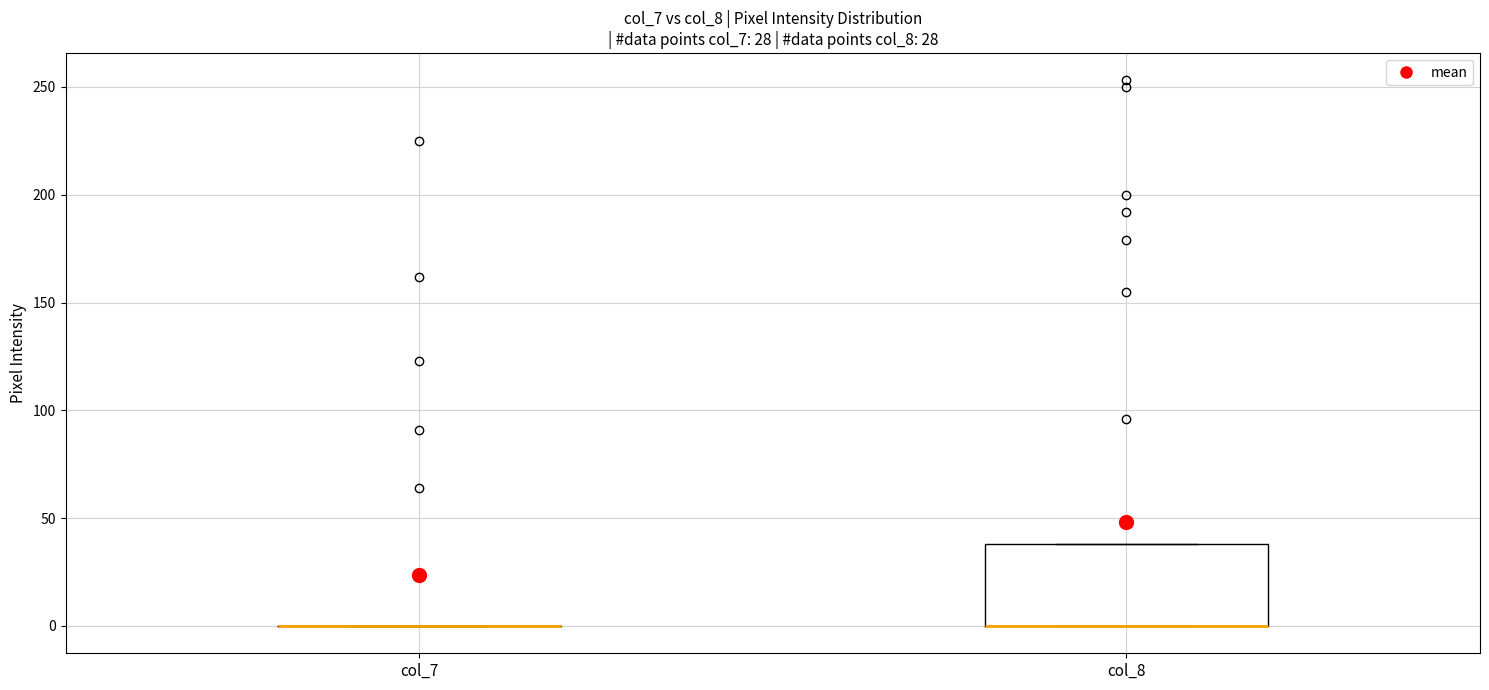

Reading left to right, transcribe this box plot: for each box, give where its median line is, the range the box spans, and where its two whiskers end, as read against the y-axis. The values are not printed on the chart, so give them approximately, as read against the axis.

col_7: box collapsed to a line at 0, whiskers 0 to 0
col_8: median 0 (drawn on the box's lower edge), box 0 to 40, whiskers 0 to 40